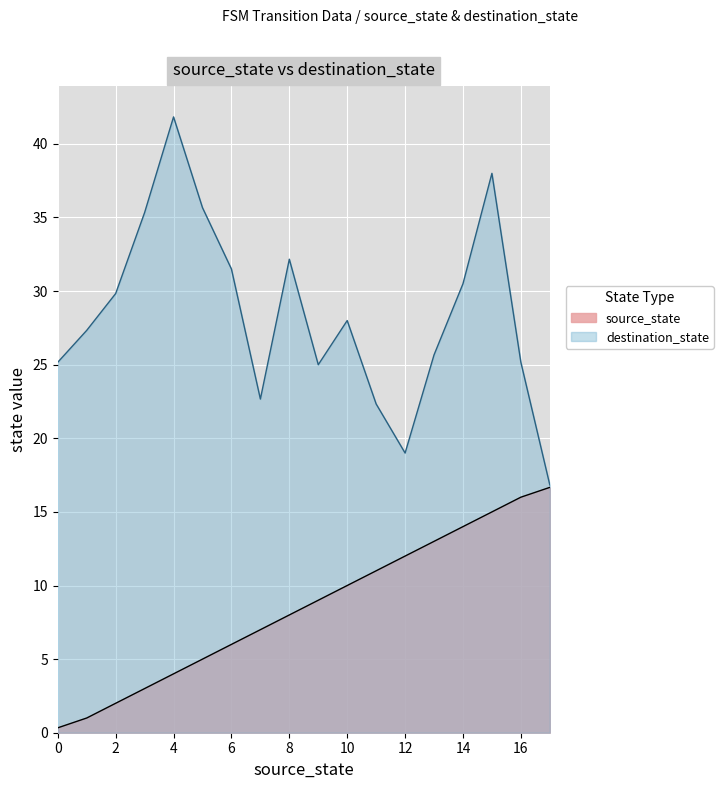

Which series has the widest spread of values?

destination_state